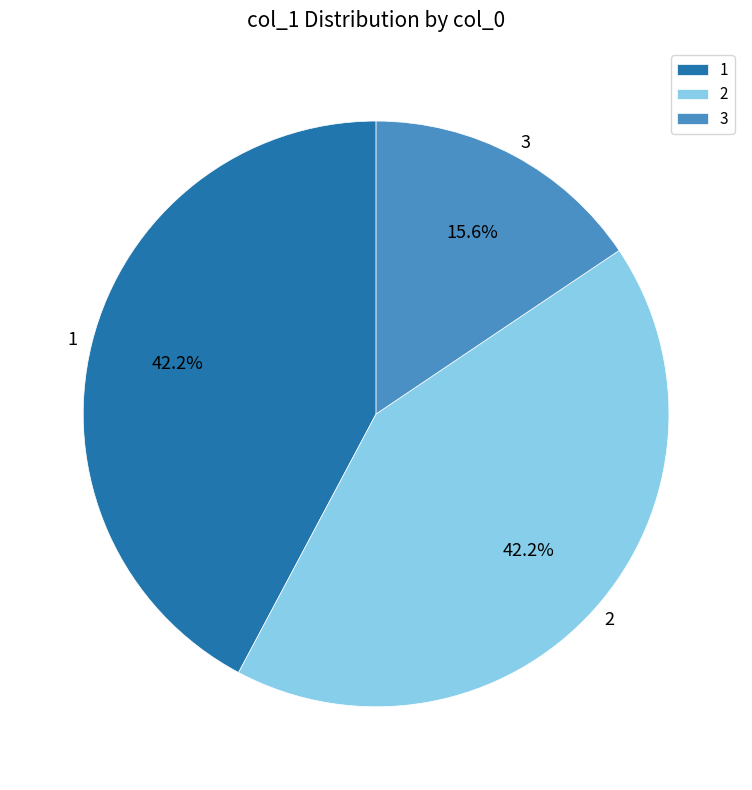

The 1 slice represents 35% of the pie. True or false?

False